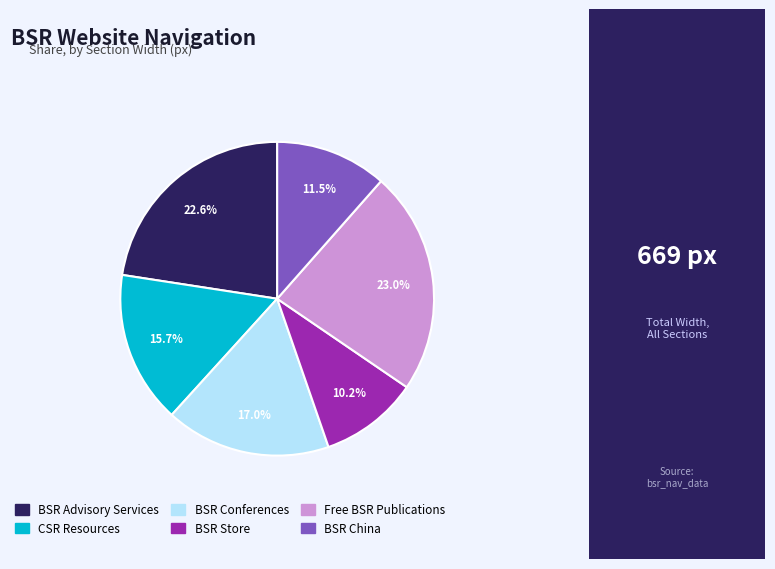

Approximately how many times larger is the value at BSR Store compared to BSR Conferences?

0.6